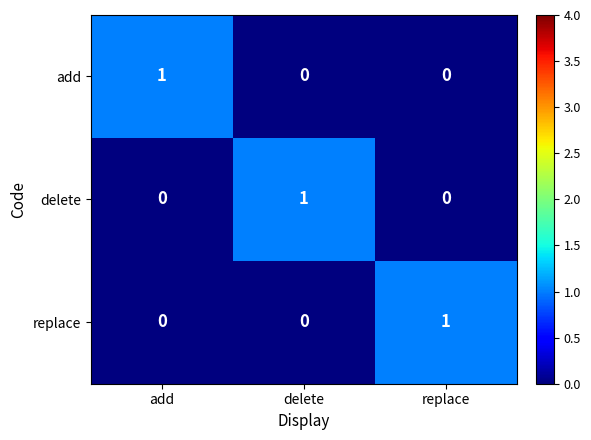

Is the value of replace at replace greater than the value of delete at replace?

Yes